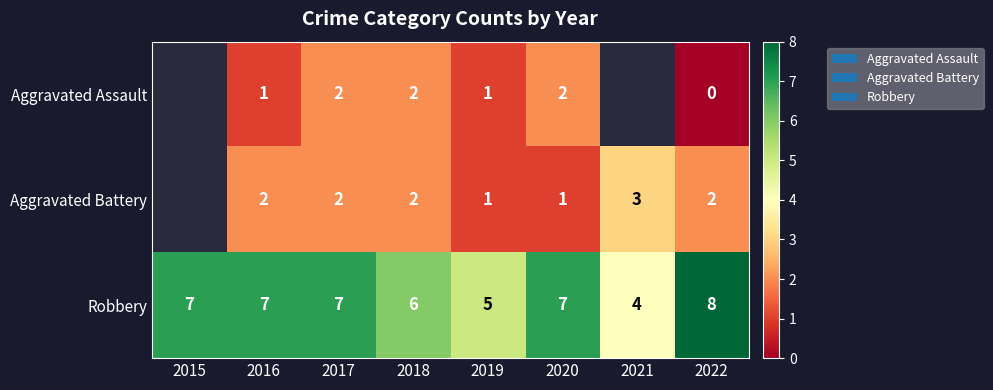

Count the Robbery values in the range 6 to 7.

5